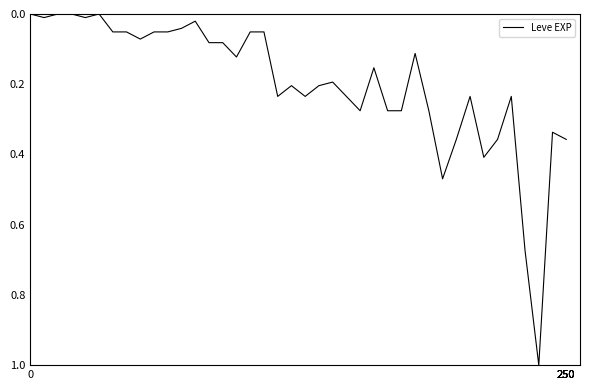

How many lines are shown in the chart?

1